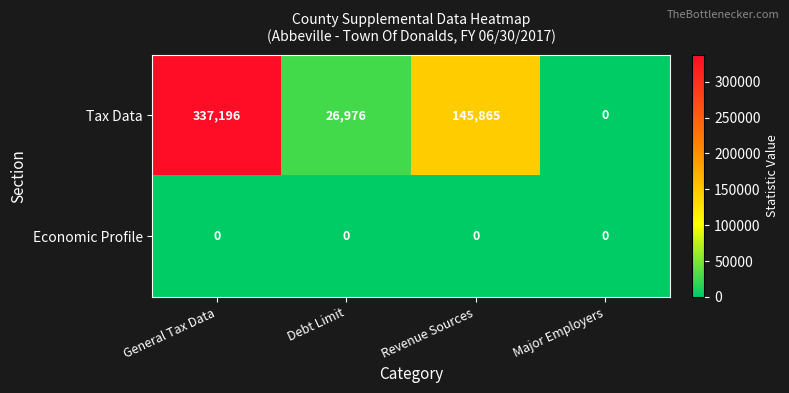

Reading left to right, transcribe all the data shown in this chart.

Tax Data: General Tax Data=337196	Debt Limit=26976	Revenue Sources=145865	Major Employers=0
Economic Profile: General Tax Data=0	Debt Limit=0	Revenue Sources=0	Major Employers=0